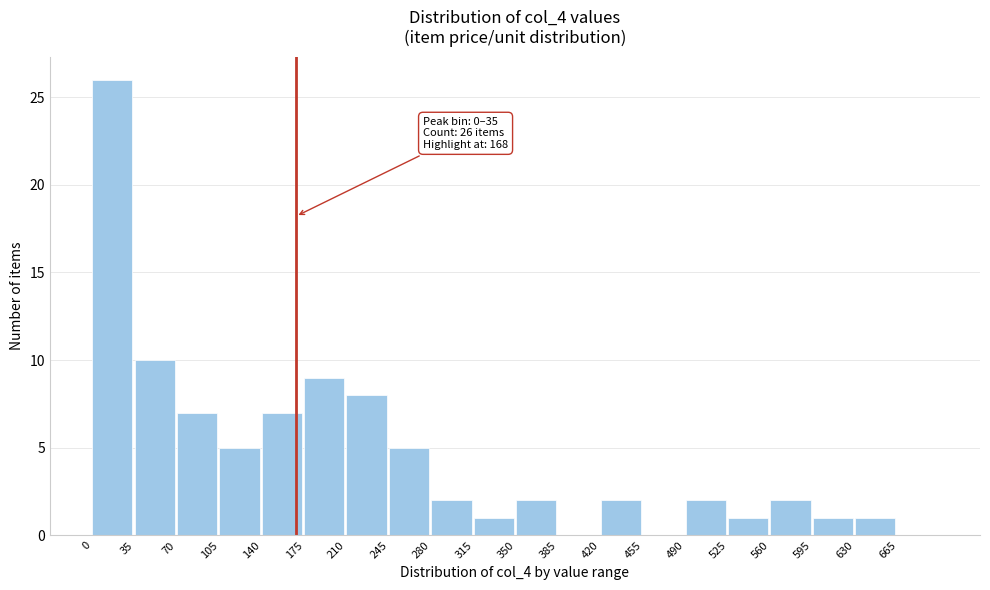

Over which range of the x-axis is the bar tallest?

0 to 35